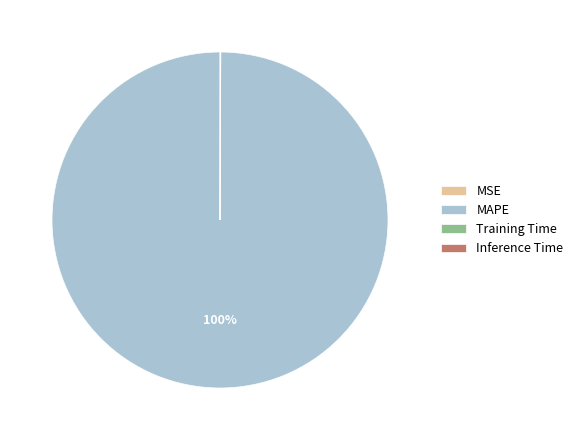

To the nearest percent, what portion does MAPE represent?

100%